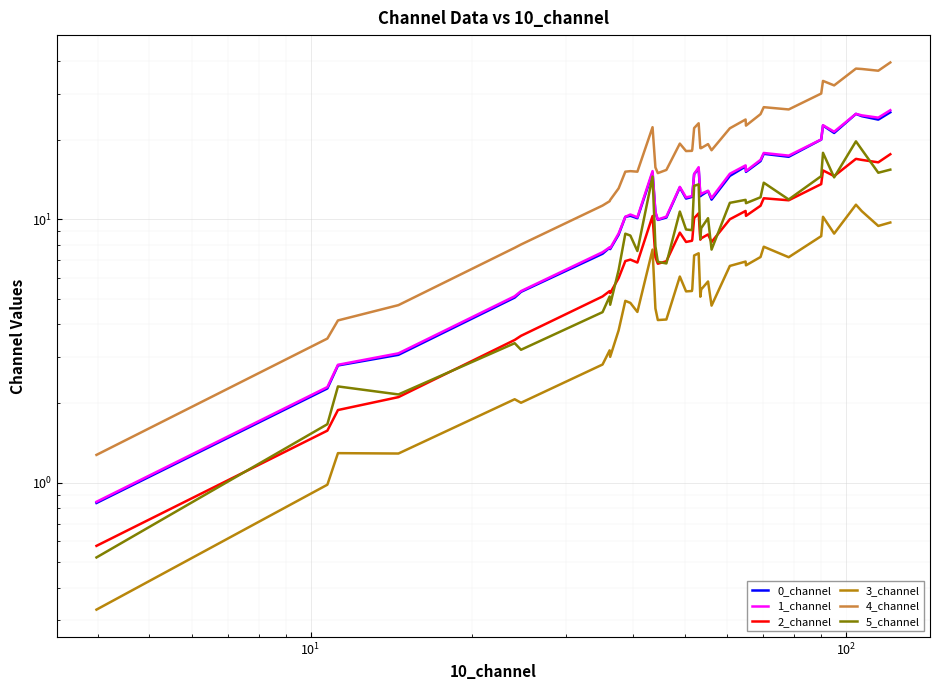

What is the difference between the second highest and minimum values in the 2_channel series?

16.4